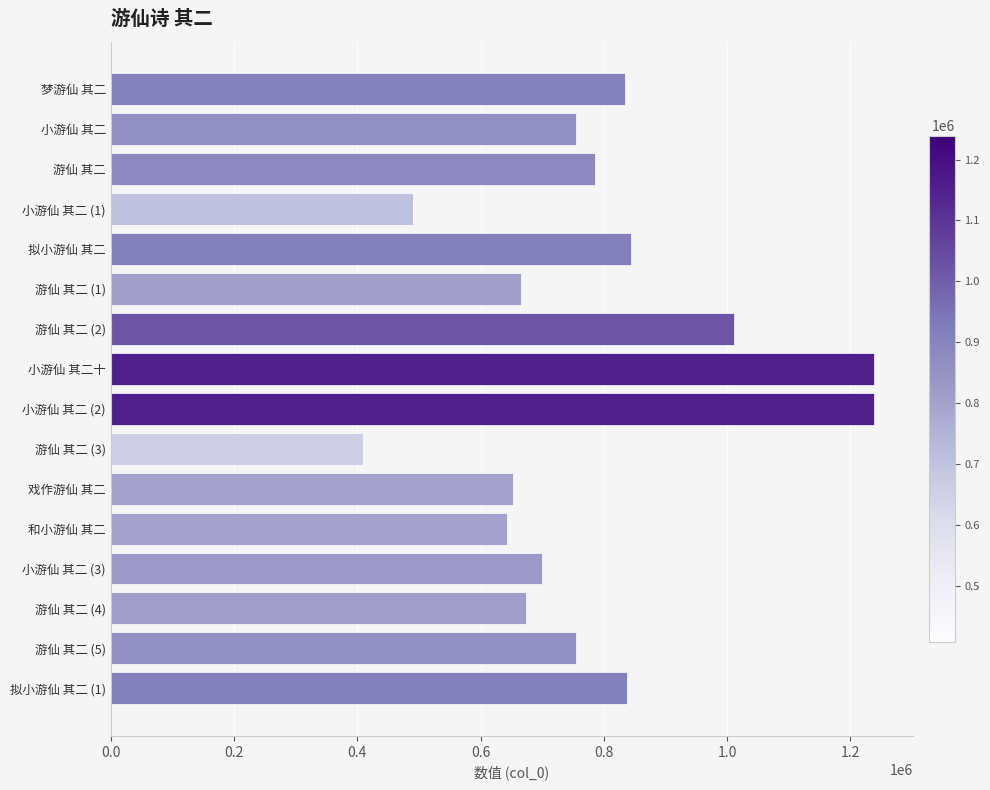

Count the number of data series in this chart.

1